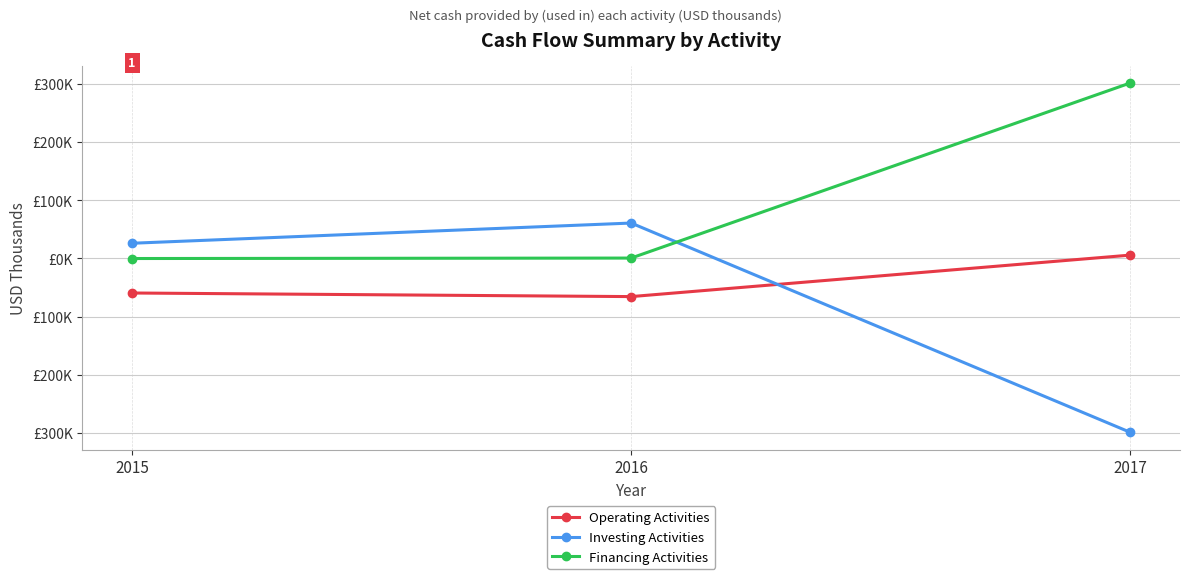

The Operating Activities series shows 5577 at 2017. True or false?

True